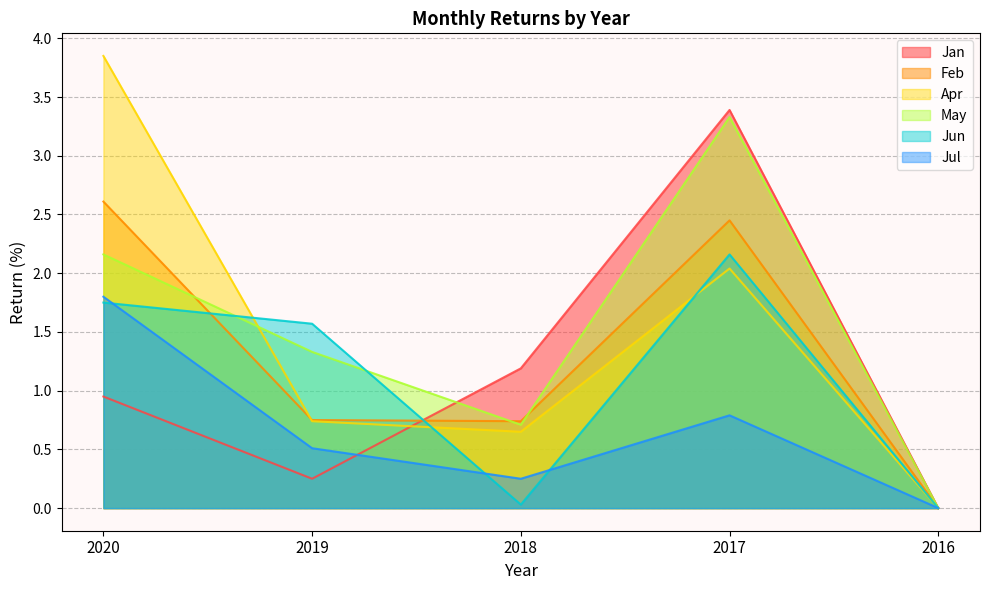

Which series has the largest total across all categories?

May